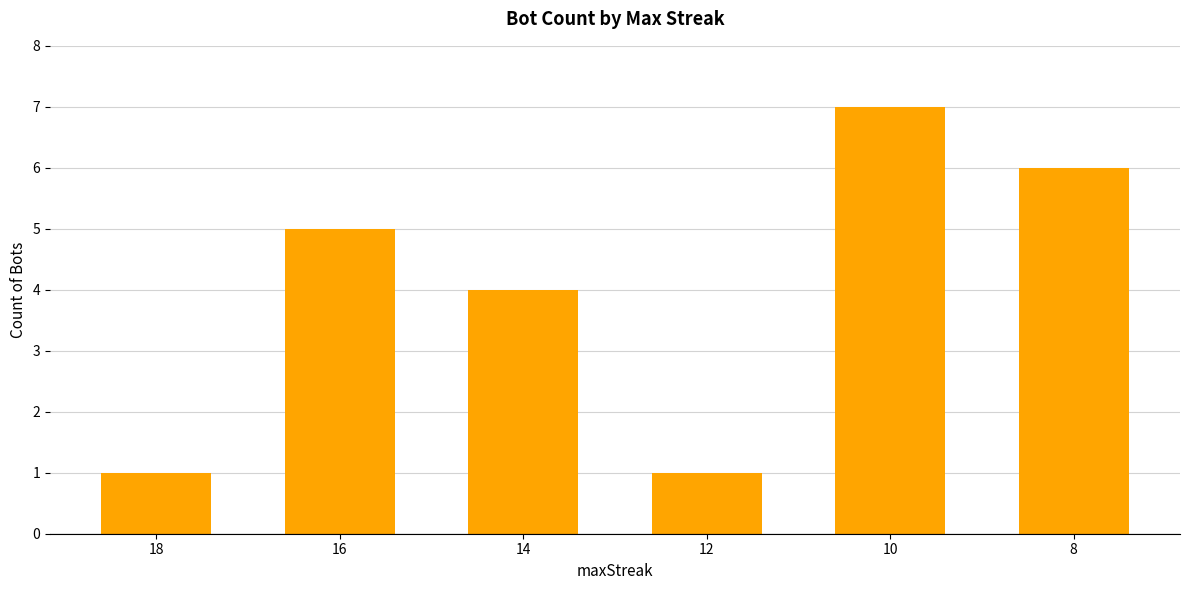

Reading right to left, extract all data points from this chart.

8=6	10=7	12=1	14=4	16=5	18=1